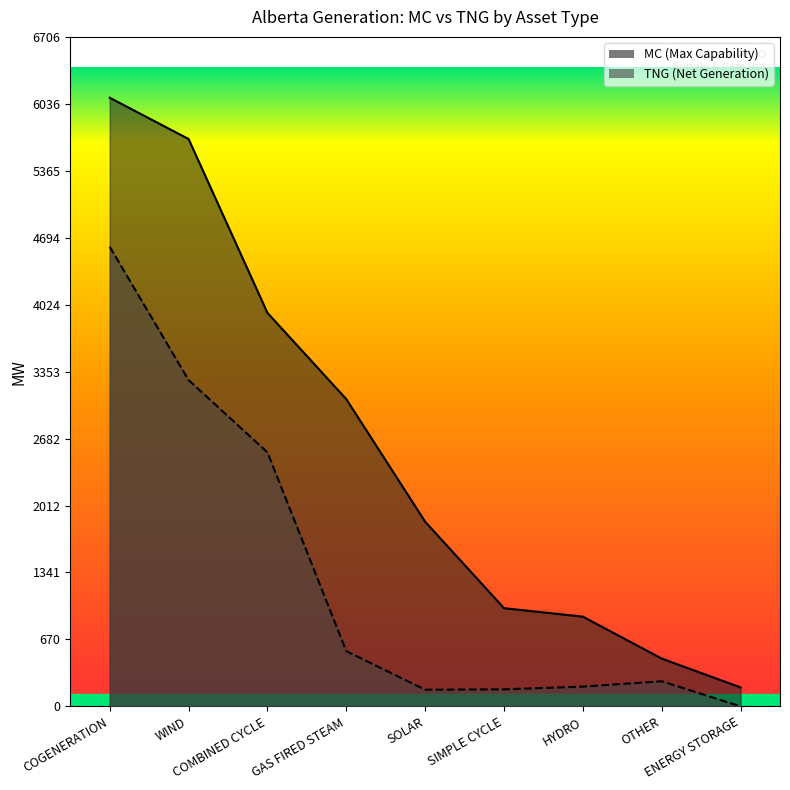

Reading left to right, transcribe all the data shown in this chart.

MC: 6097	5684	3942	3078	1850	984	899	479	190
TNG: 4605	3269	2545	554	167	171	198	252	0